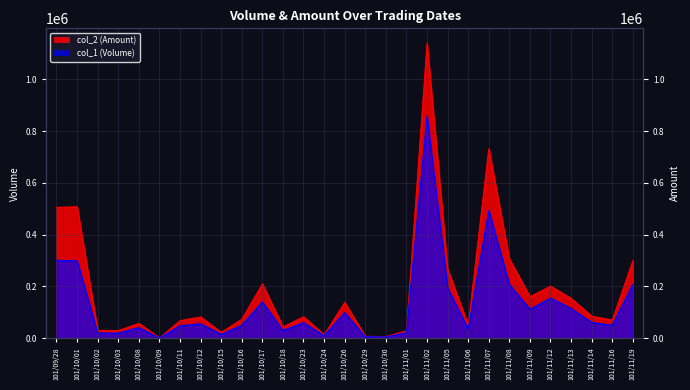

What is the label of the 28th point from the left?

101/11/16